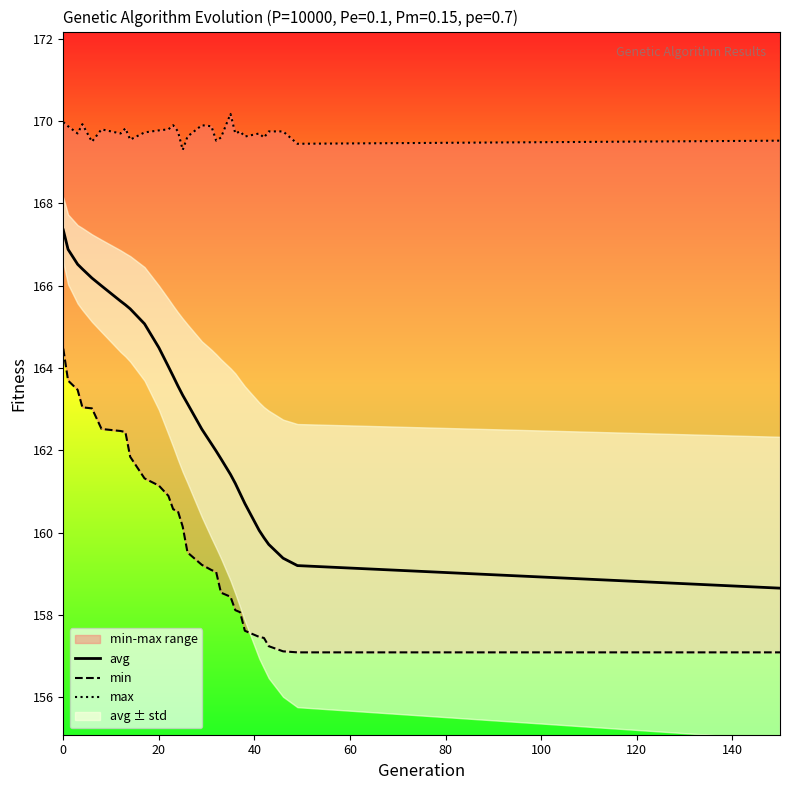

What is the difference between the maximum and second lowest values in the min series?

7.4